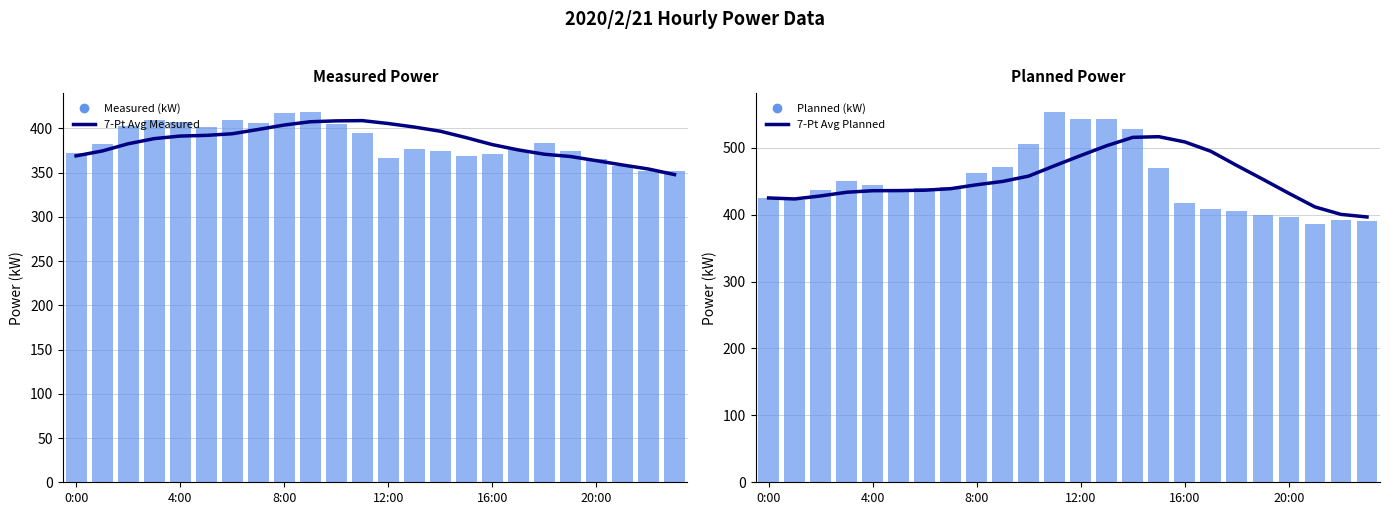

The Measured (kW) series shows 99.8 at 4:00. True or false?

False